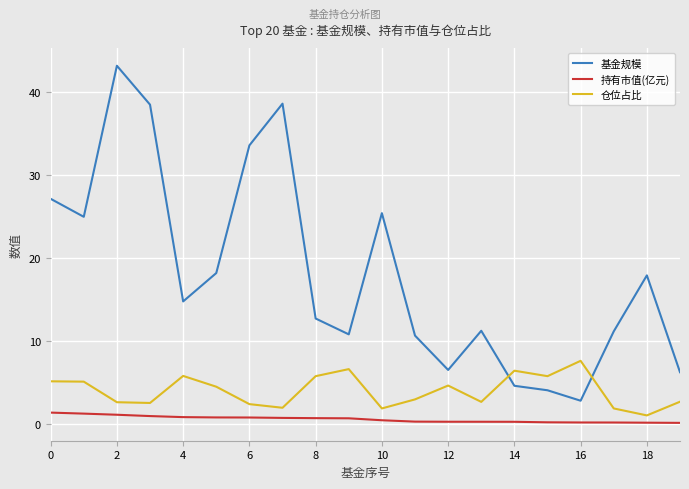

True or false: 持有市值(亿元) and 基金规模 cross at least once.

False